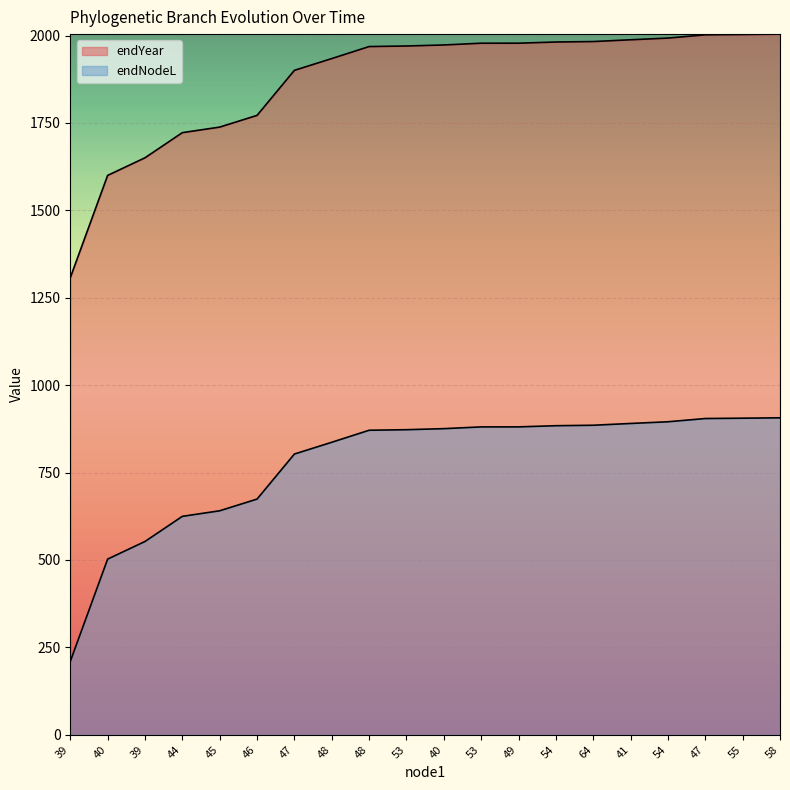

What is the total value across all series at 53?

2842.7